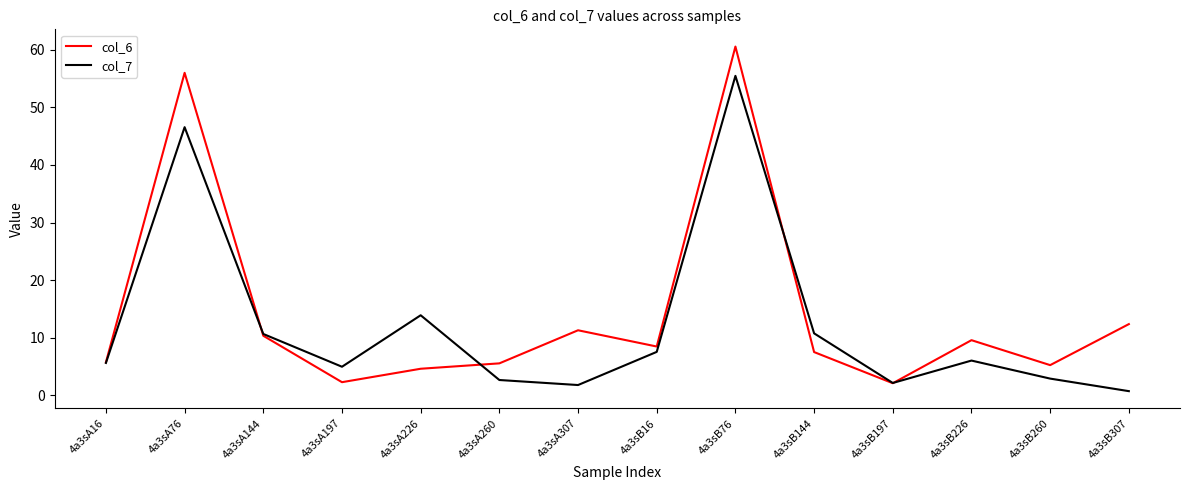

Which series has the widest spread of values?

col_6